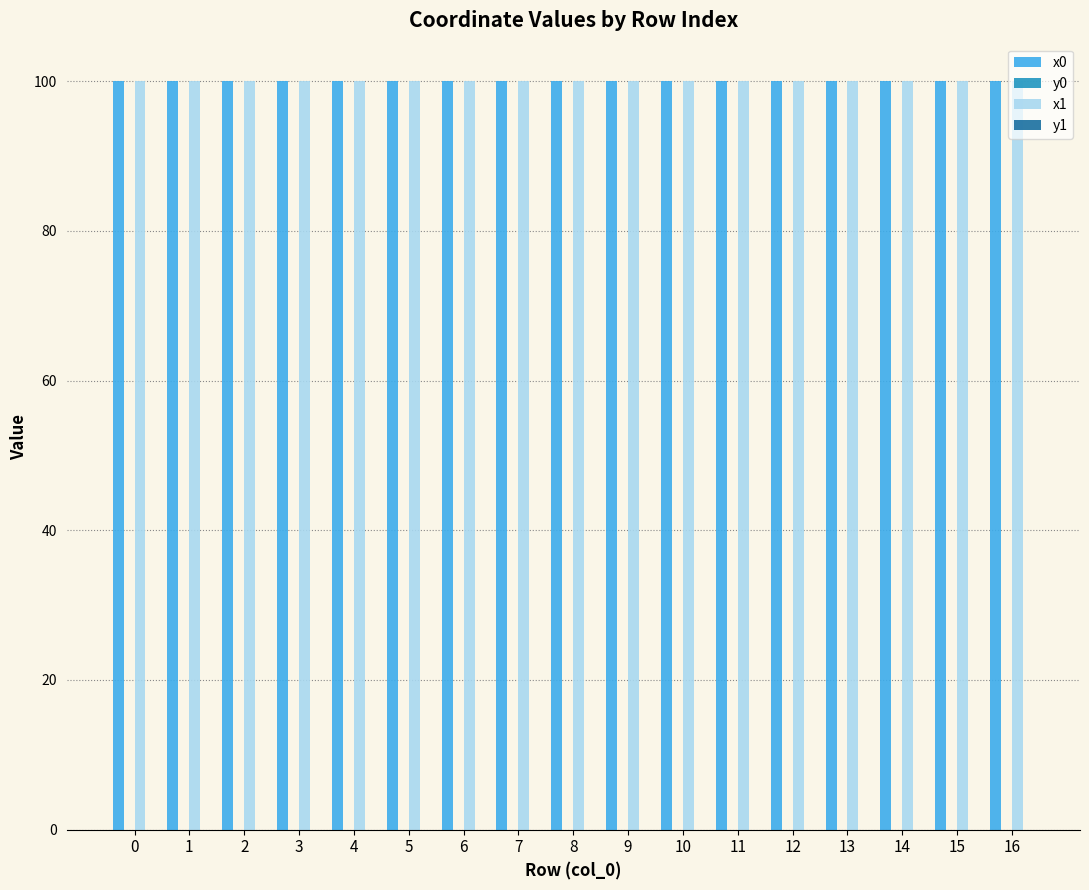

The x0 series shows 100.0 at 7. True or false?

True